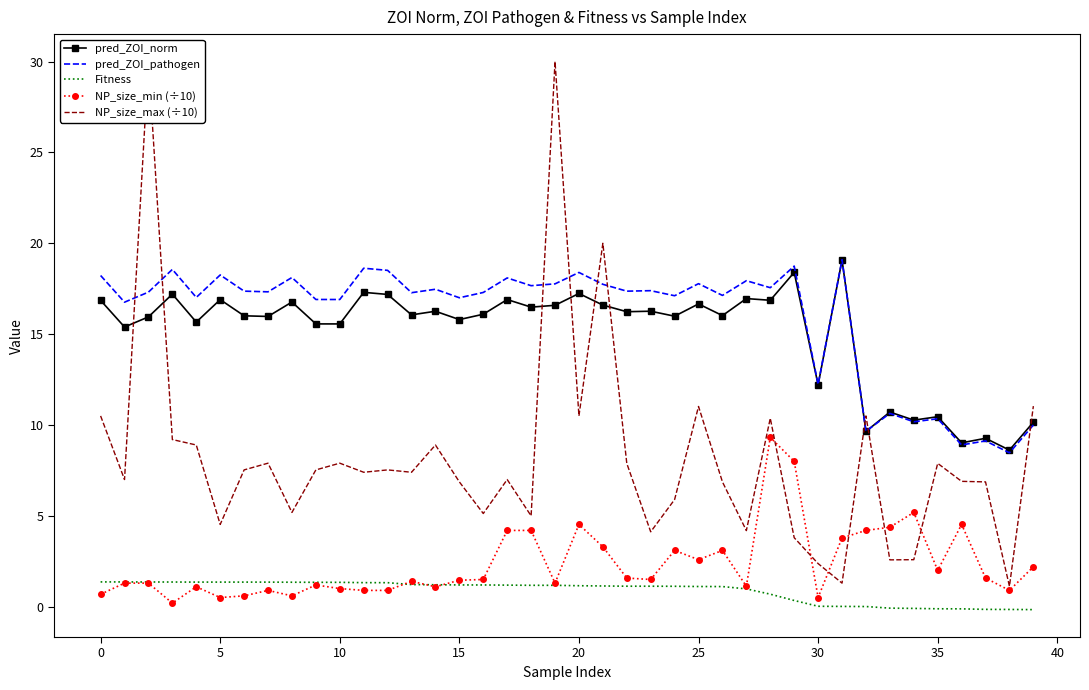

Which series has the largest range (max minus min)?

NP_size_max (÷10)